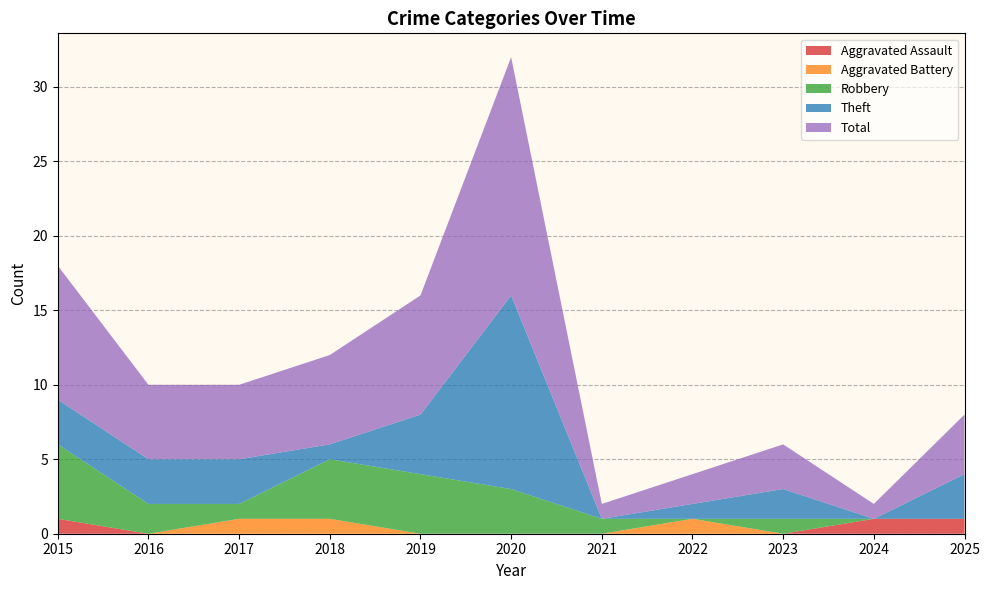

Reading right to left, what are all the values shown in this chart?

Aggravated Assault: 2025=1	2024=1	2023=0	2022=0	2021=0	2020=0	2019=0	2018=0	2017=0	2016=0	2015=1
Aggravated Battery: 2025=0	2024=0	2023=0	2022=1	2021=0	2020=0	2019=0	2018=1	2017=1	2016=0	2015=0
Robbery: 2025=0	2024=0	2023=1	2022=0	2021=1	2020=3	2019=4	2018=4	2017=1	2016=2	2015=5
Theft: 2025=3	2024=0	2023=2	2022=1	2021=0	2020=13	2019=4	2018=1	2017=3	2016=3	2015=3
Total: 2025=4	2024=1	2023=3	2022=2	2021=1	2020=16	2019=8	2018=6	2017=5	2016=5	2015=9